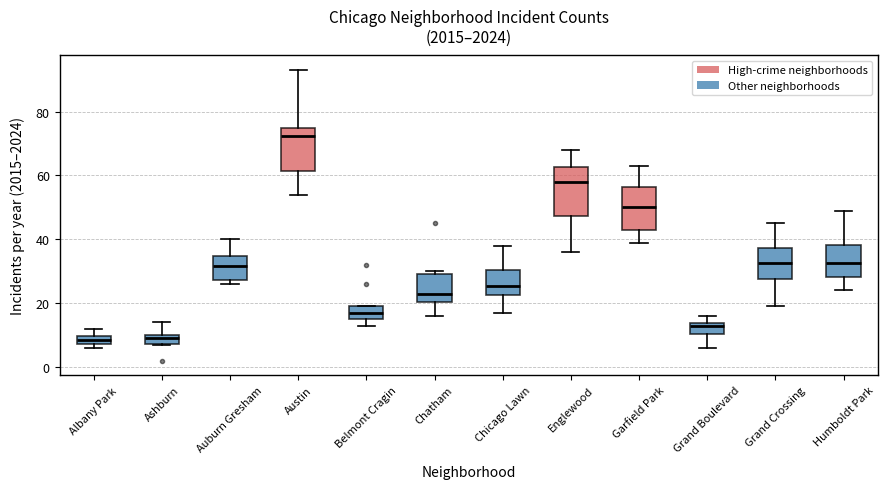

Where does the upper whisker of the box for Albany Park end on the y-axis? The values are not printed on the chart, so give them approximately, as read against the axis.

12